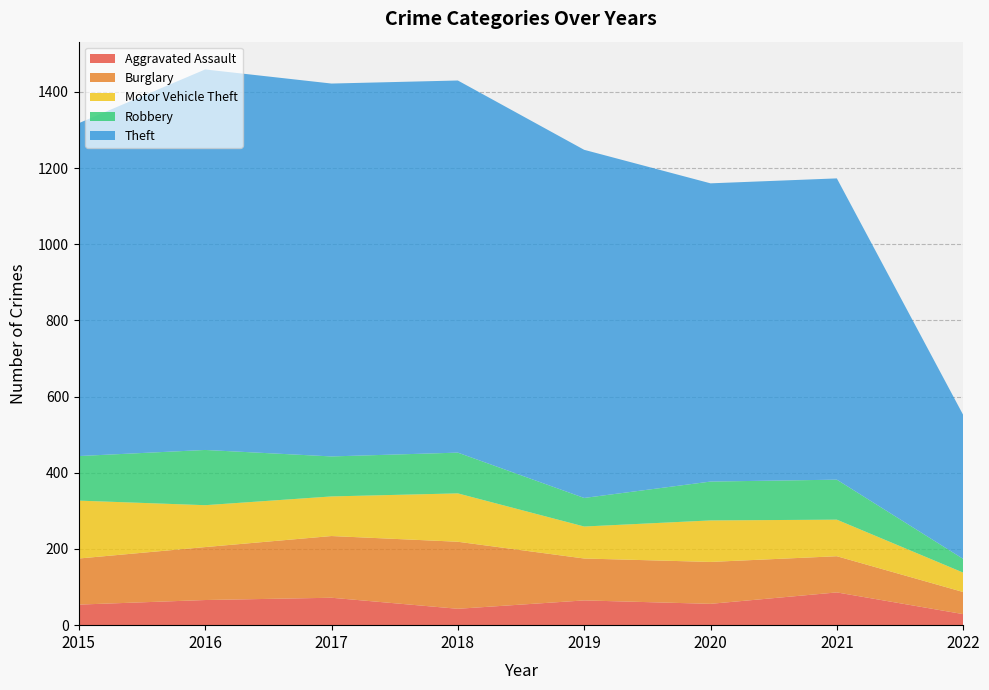

What is the value of the Motor Vehicle Theft point at the 3rd from the left?

104